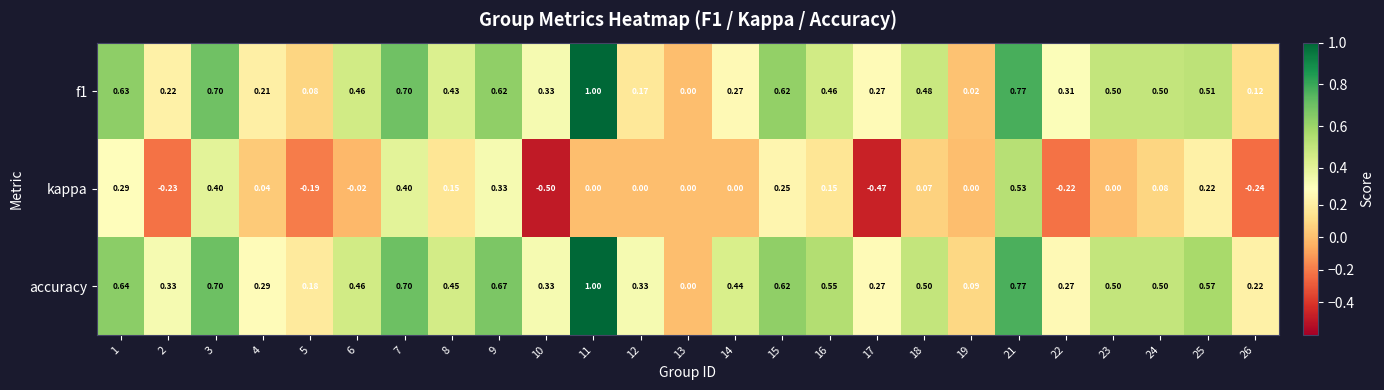

What is the total value across all series at 15?

1.5